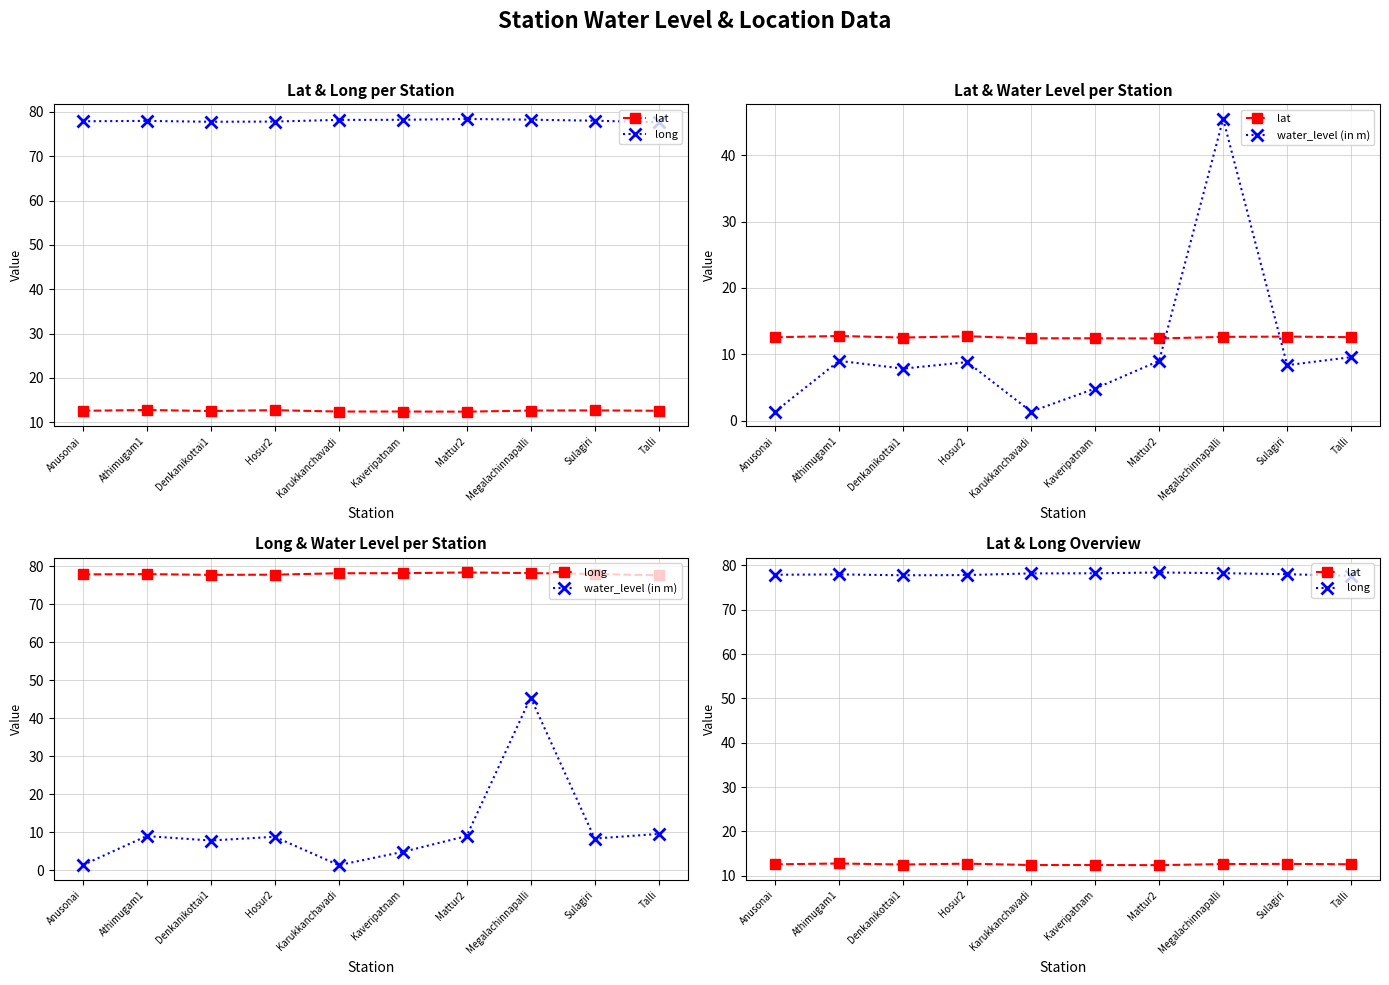

Where is water_level (in m) nearest to the value 23?

Talli